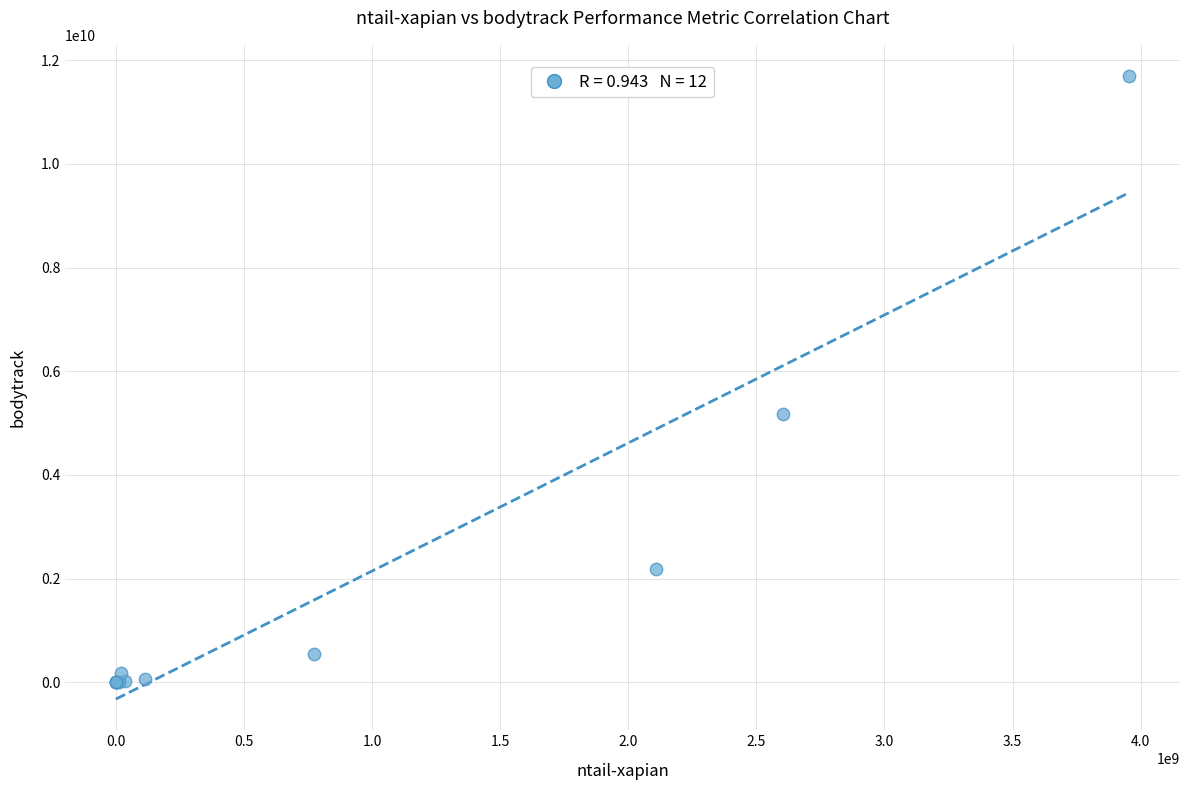

What Y value in the scatter plot is closest to 5847693199?

5176914685.5